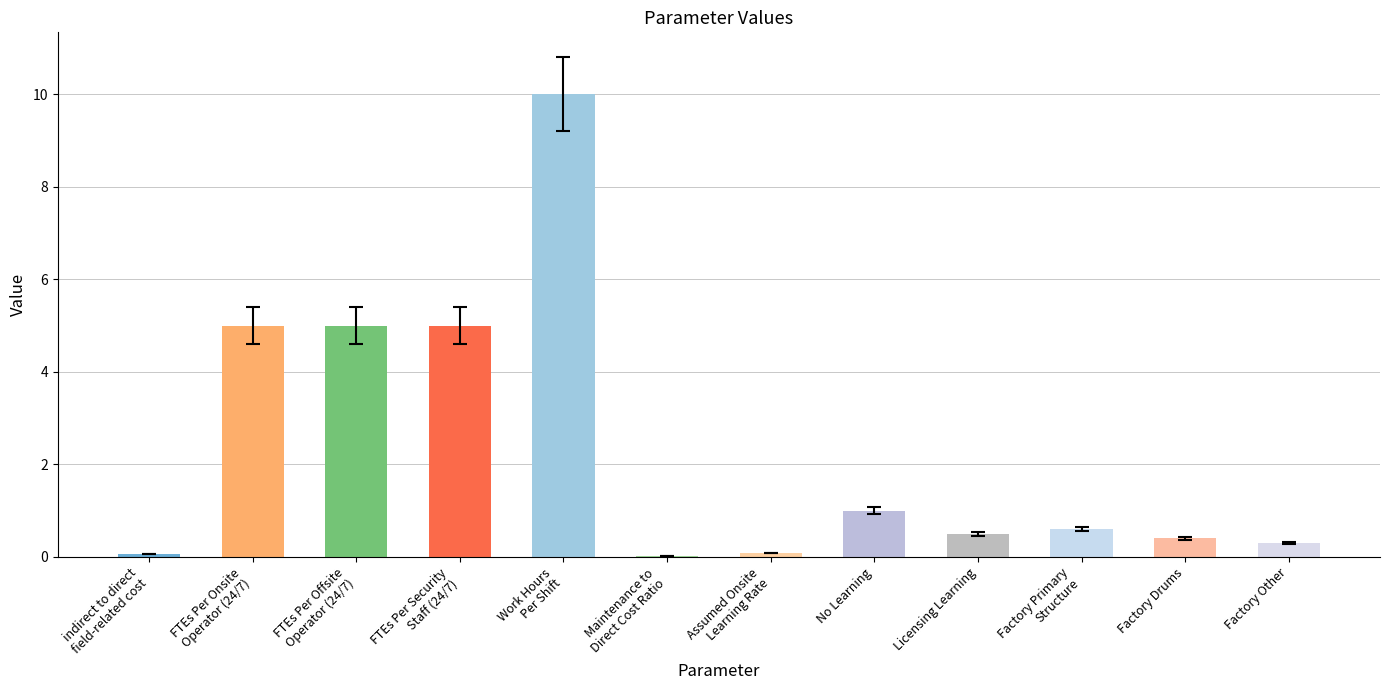

Which has a higher value, FTEs Per Security
Staff (24/7) or Licensing Learning?

FTEs Per Security
Staff (24/7)